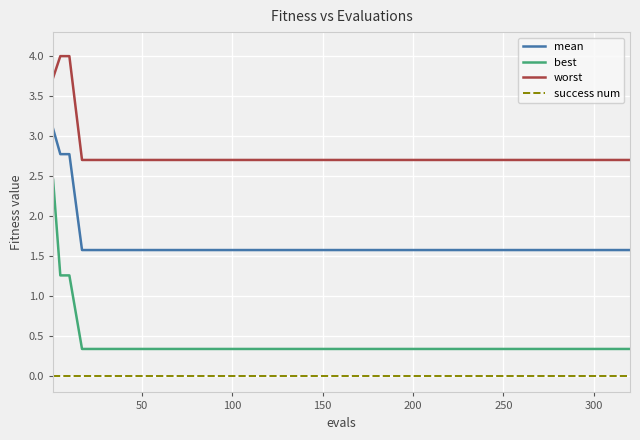

Does the chart display data point markers on the line(s)?

No